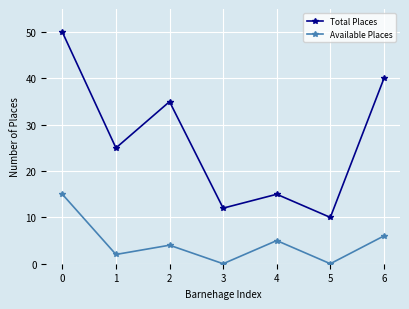

What is the value of the Available Places point at the 3rd from the left?

4